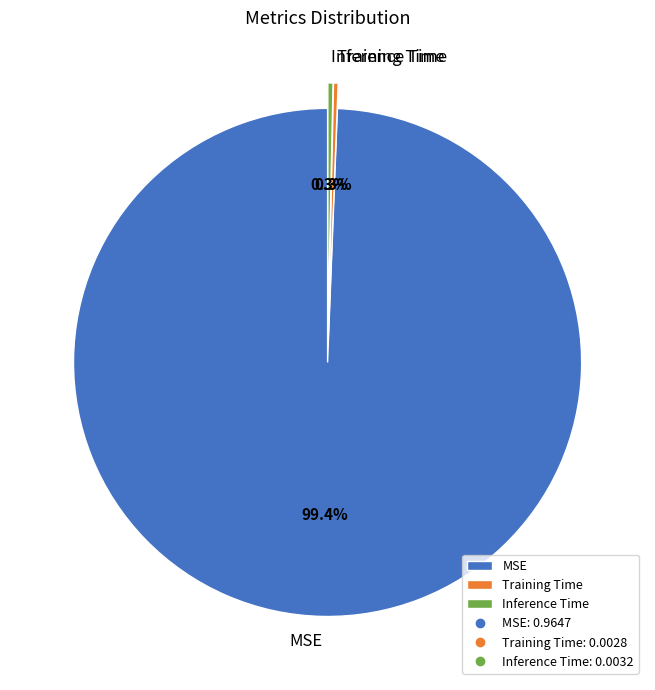

Is there a majority slice in this chart?

Yes